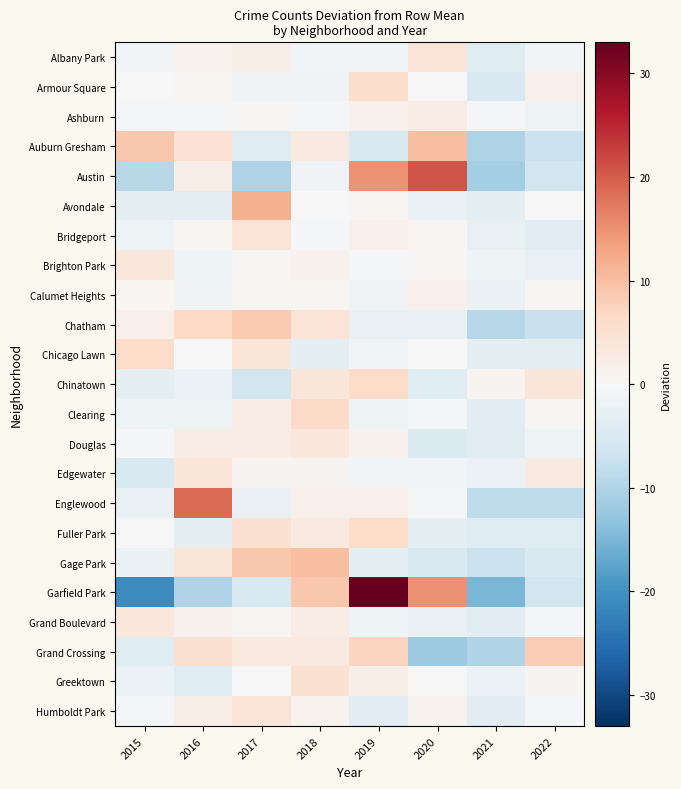

At which category does the chart reach its peak across all series?

2019